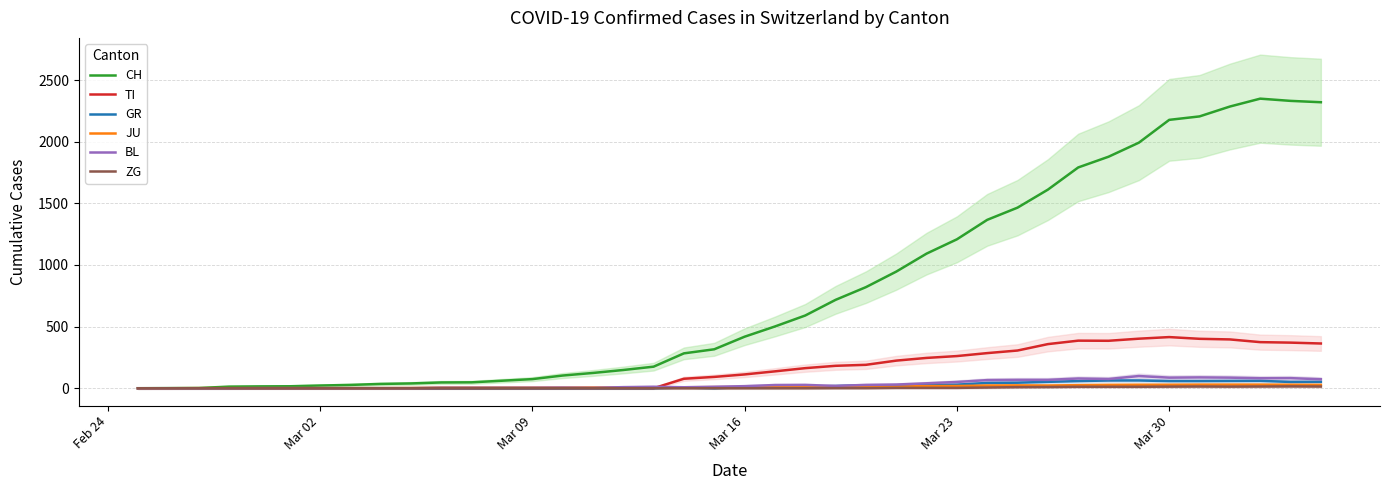

What is the greatest value displayed?

2349